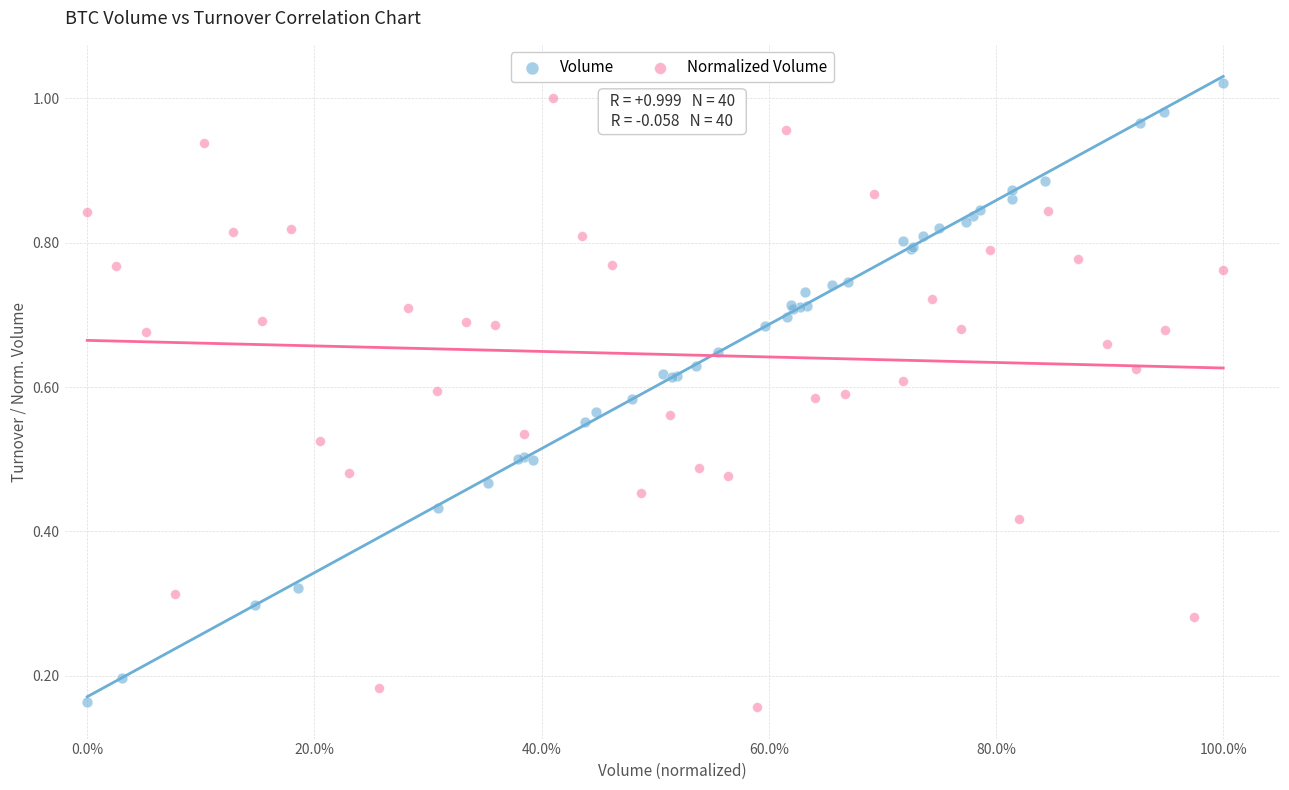

Which series has the widest spread of Y values?

Volume